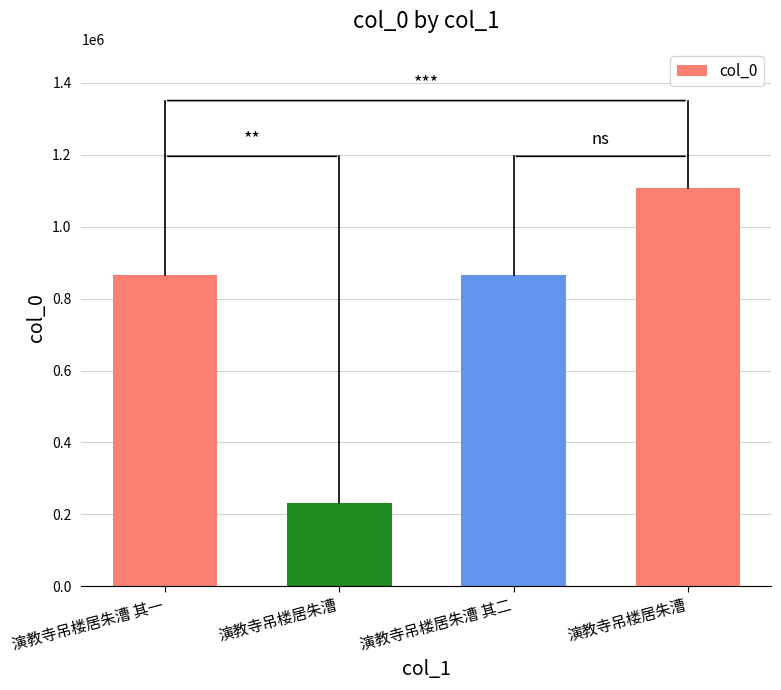

The value at 演教寺吊楼居朱漕 is 318527. True or false?

False